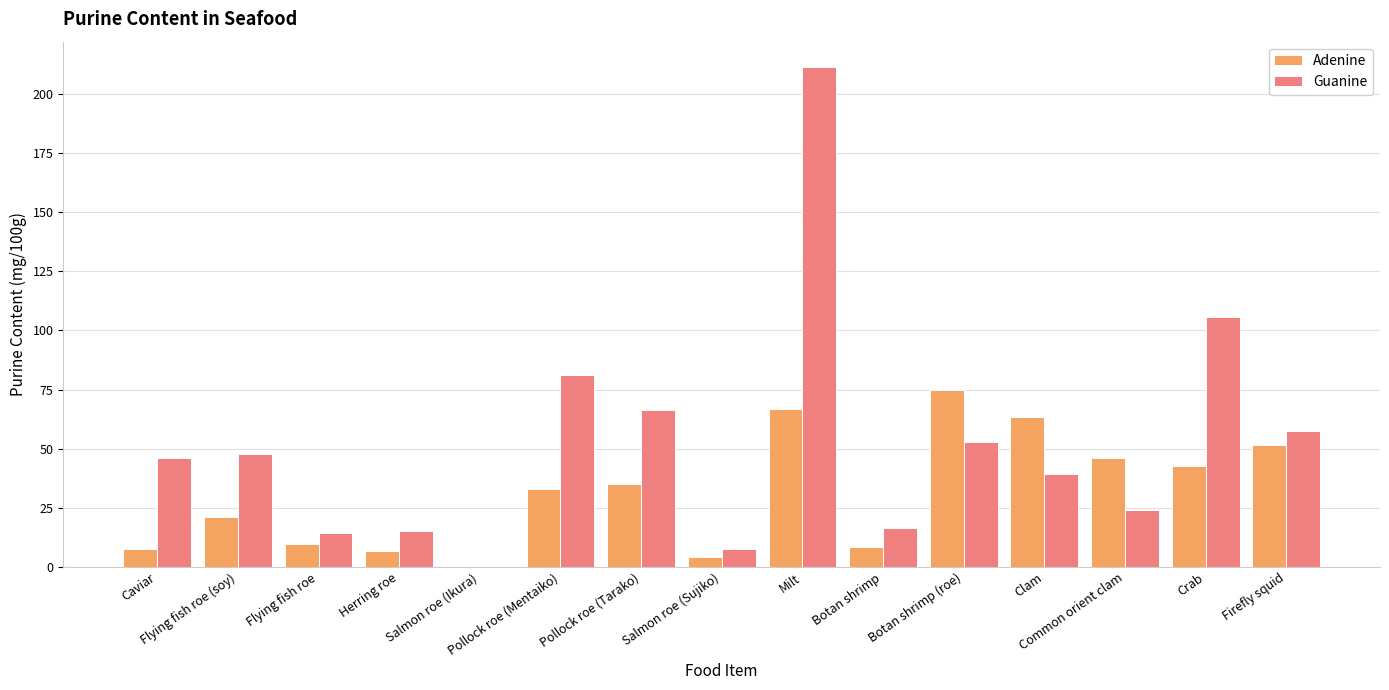

Is it true that Adenine equals 2.1 at Salmon roe (Sujiko)?

False